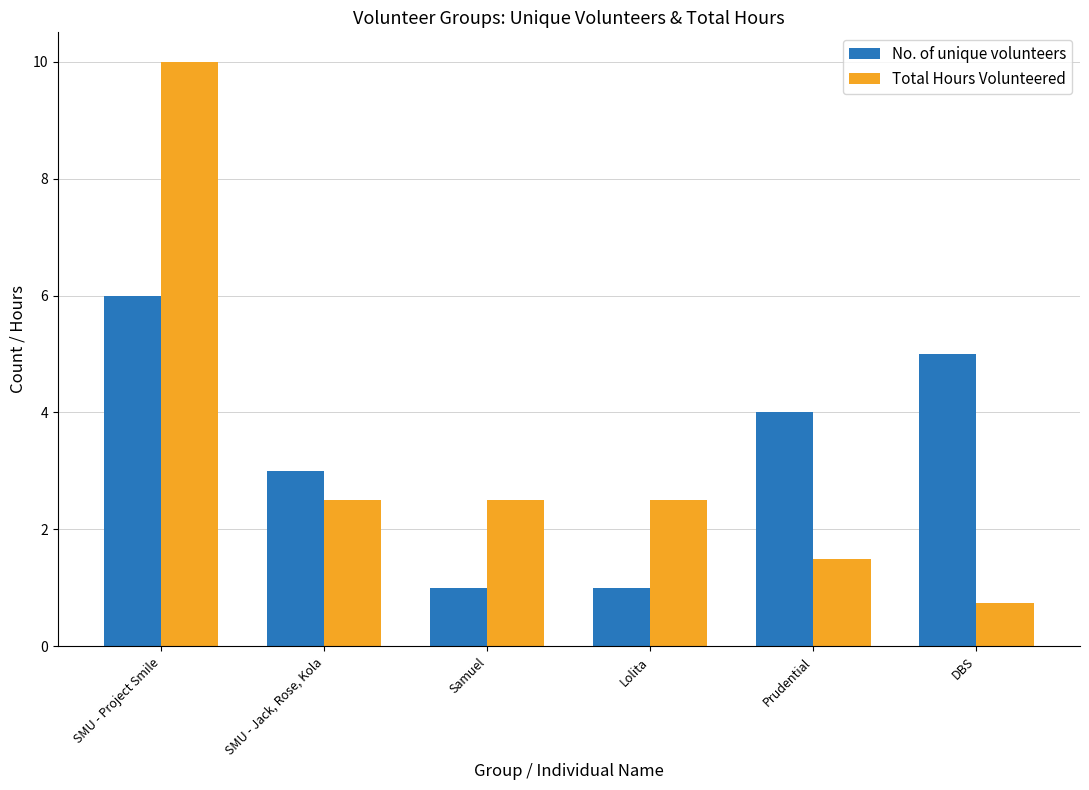

What is the minimum value shown in the chart?

0.8